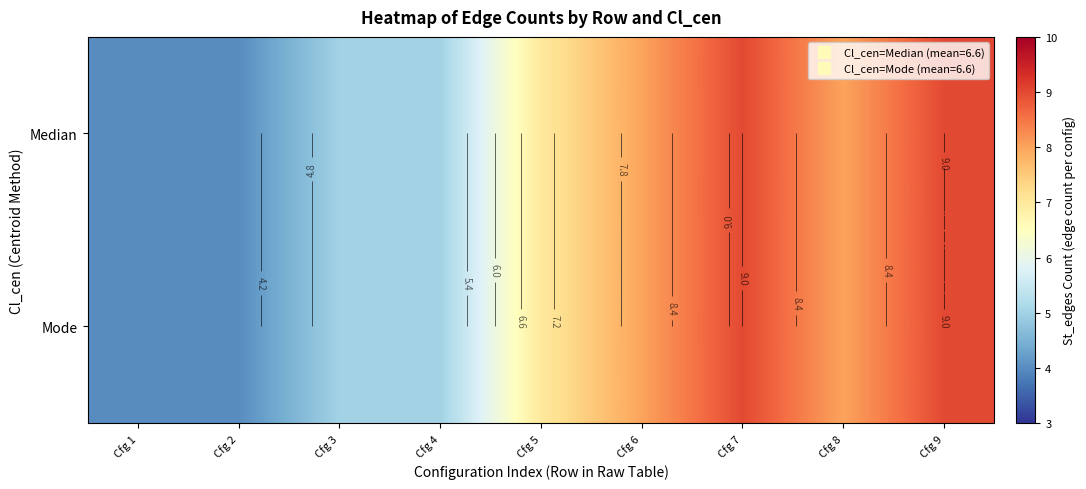

Rank the series by their maximum value, from lowest to highest.

Median, Mode